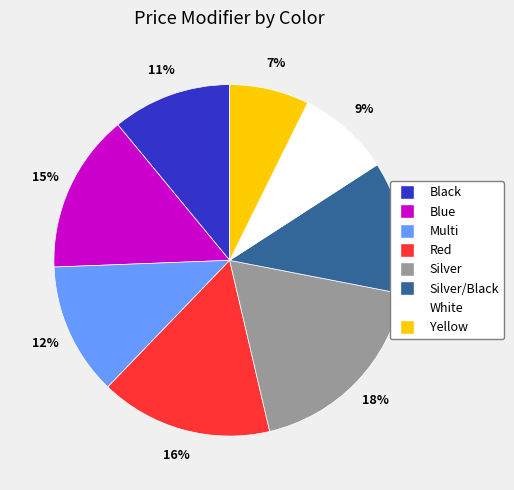

To the nearest percent, what is the average slice percentage?

12%